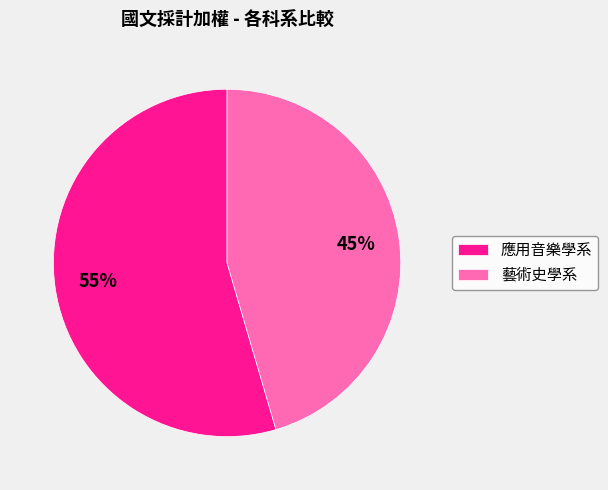

What is the ratio of the value at 應用音樂學系 to the value at 藝術史學系?

1.2